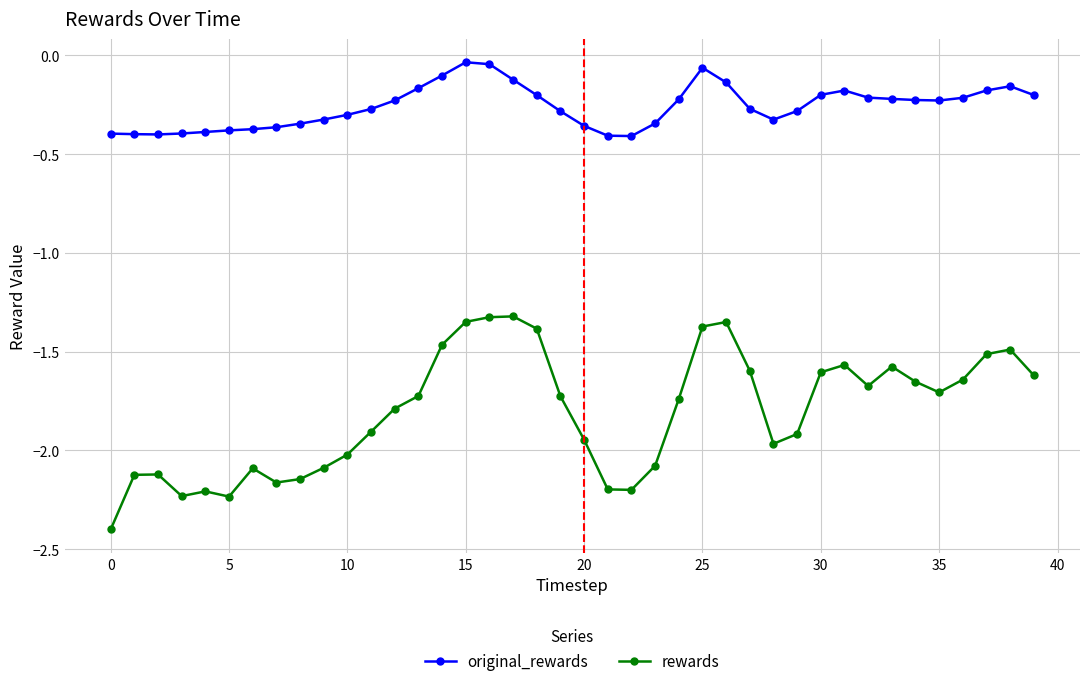

True or false: original_rewards and rewards intersect in this chart.

False